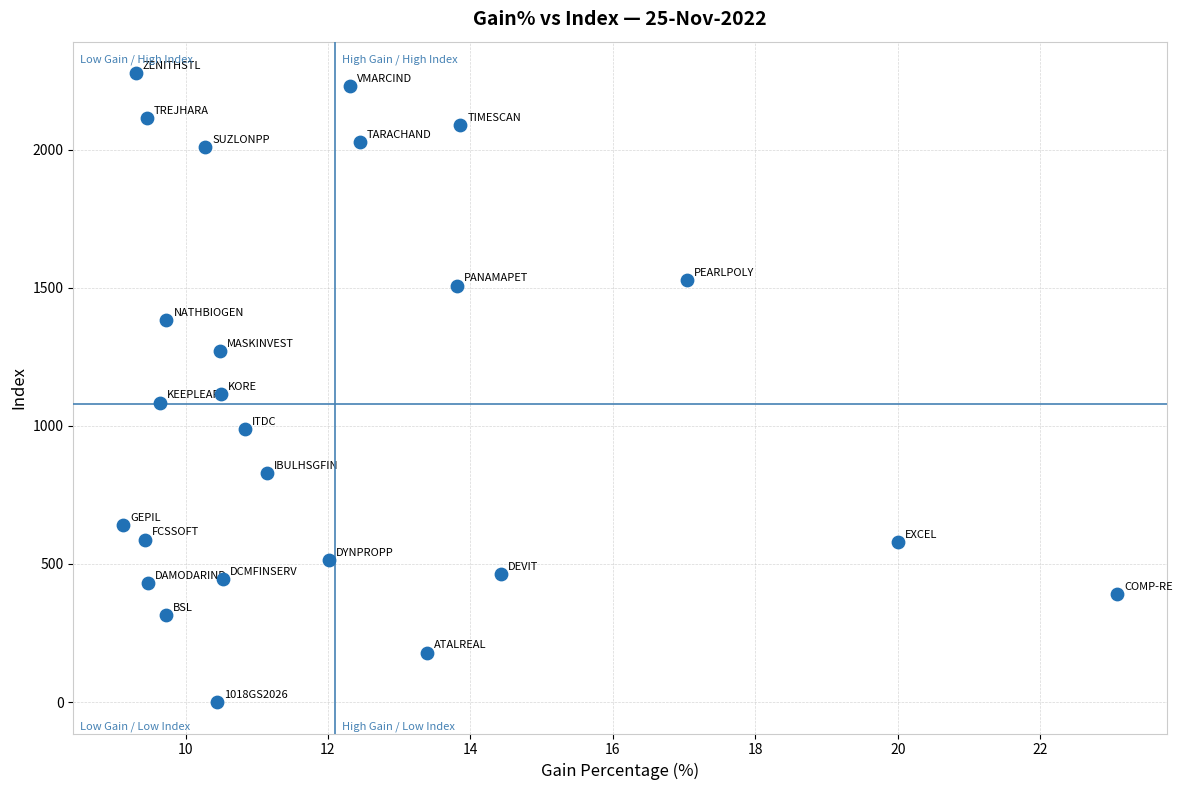

What is the range of Y values (max minus min)?

2277